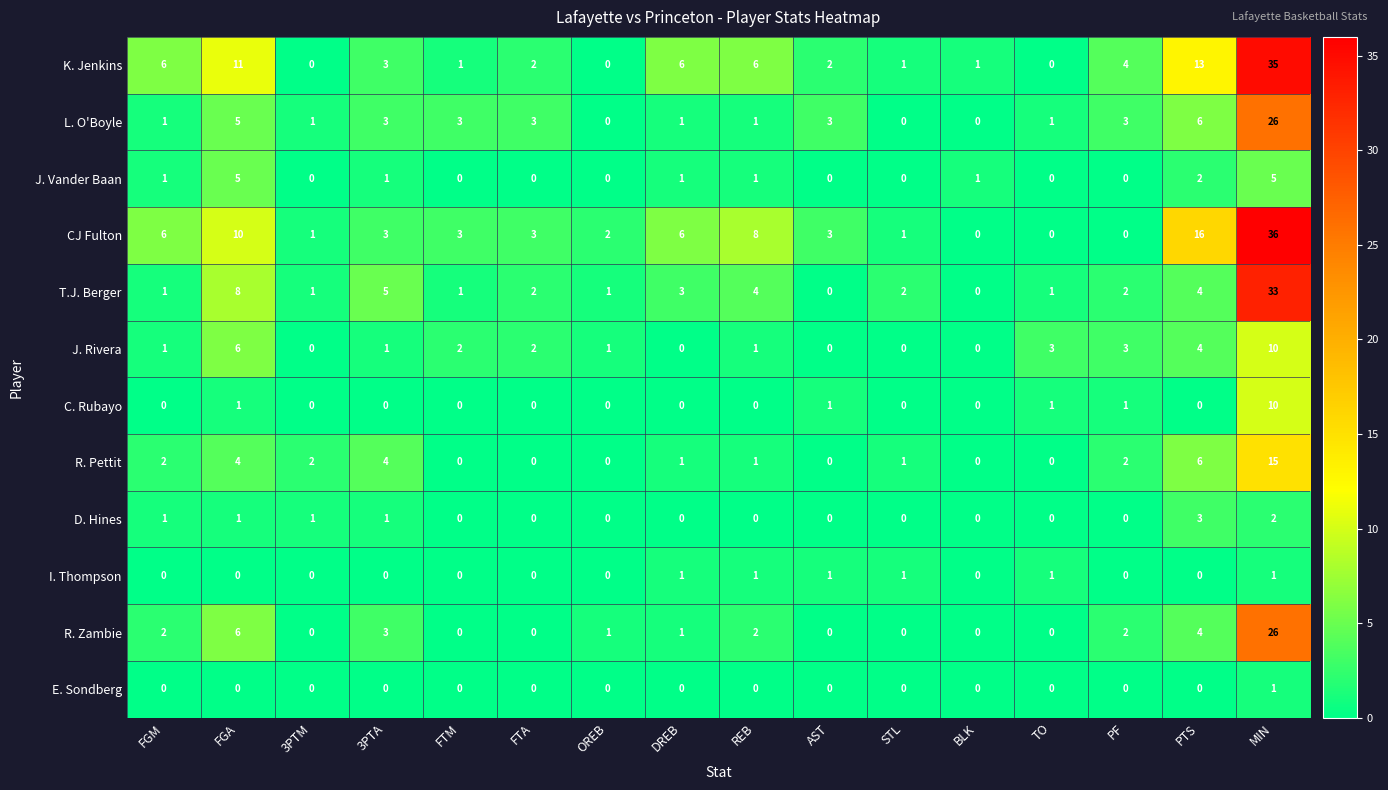

What is the approximate value of K. Jenkins at PTS?

13